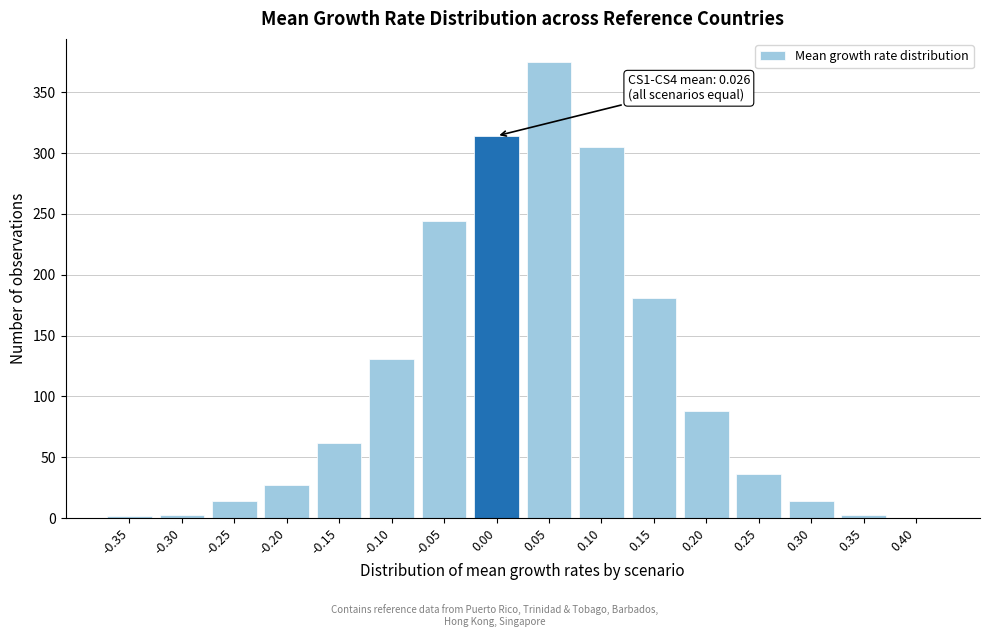

The chart shows a value of 314 at 0.00. True or false?

True